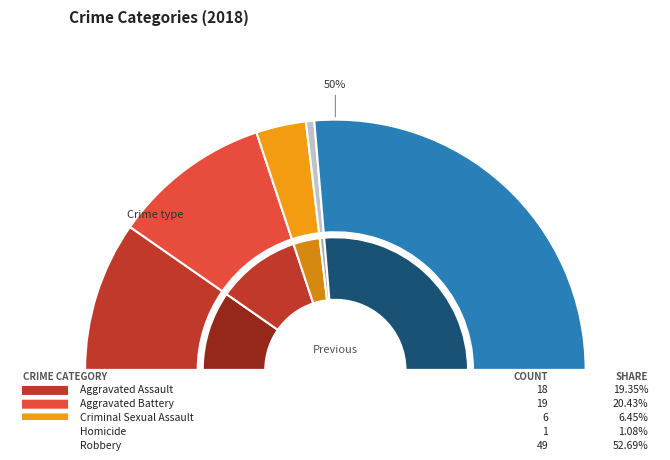

To the nearest percent, what portion does Aggravated Battery represent?

20%